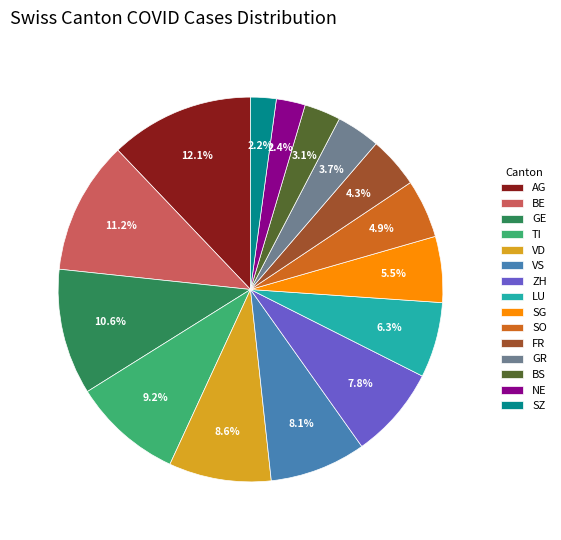

The FR slice represents 4% of the pie. True or false?

True